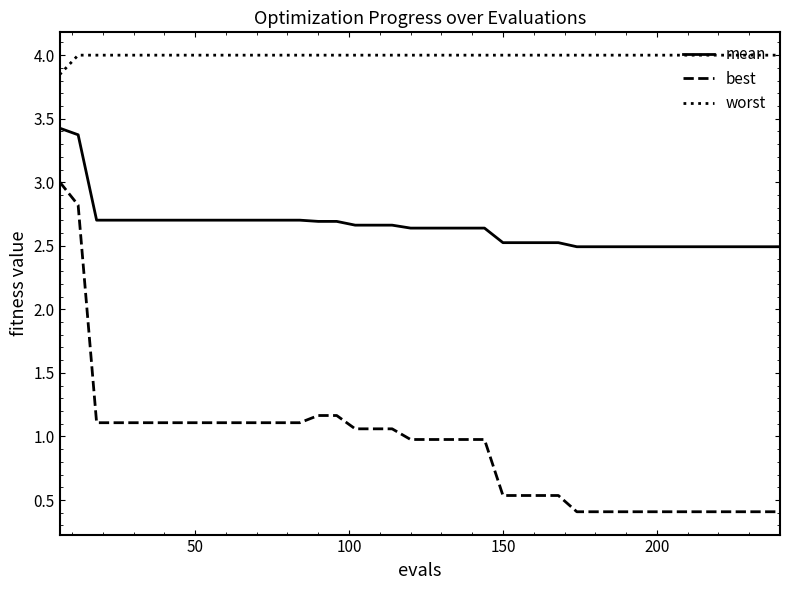

Which series has the largest total across all categories?

worst